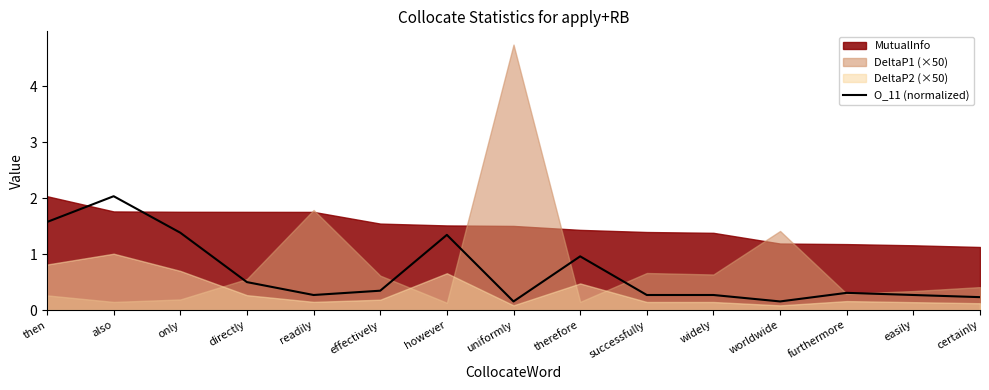

Reading left to right, transcribe all the data shown in this chart.

1.6	2.0	1.4	0.5	0.3	0.3	1.3	0.2	1.0	0.3	0.3	0.2	0.3	0.3	0.2